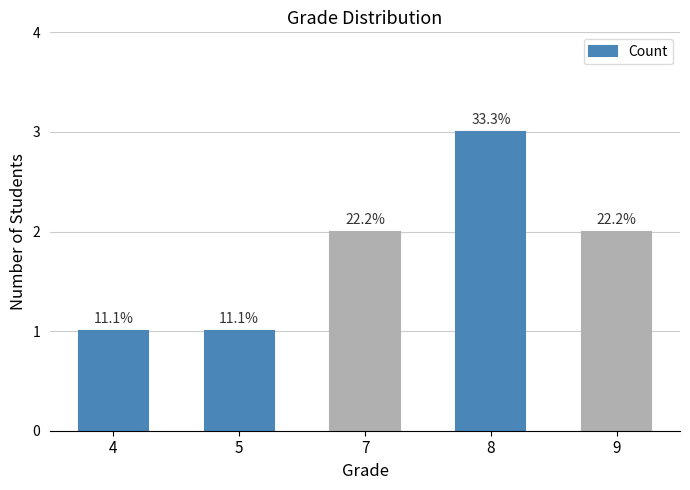

What is the change in value from 4 to 7?

+1